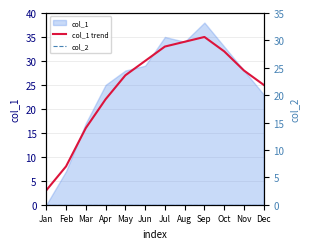

Which series has the largest total across all categories?

col_1 trend